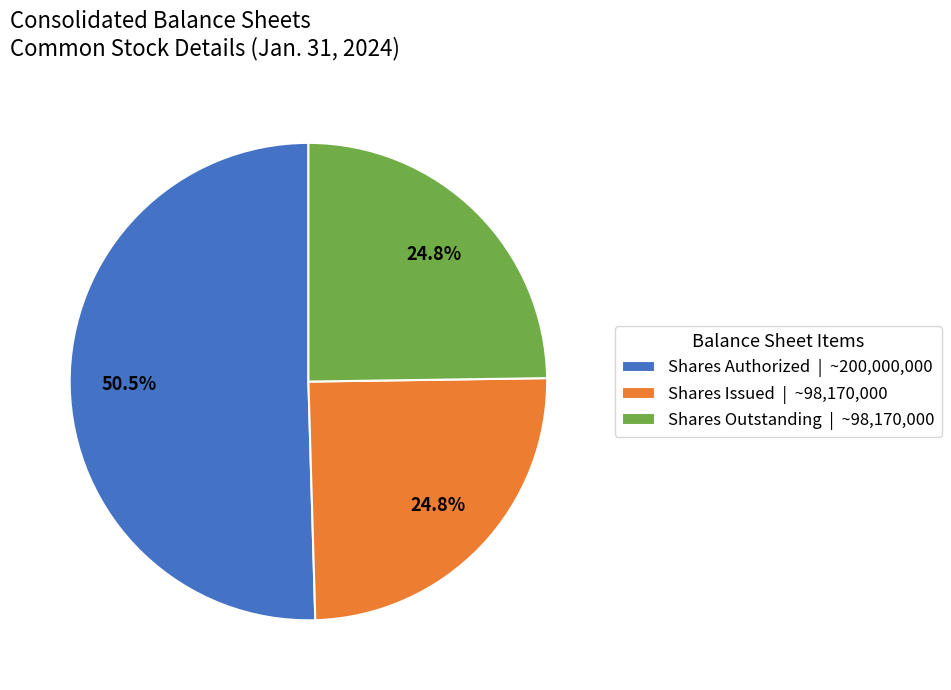

Is Shares Authorized | ~200,000,000 the majority of the pie?

Yes